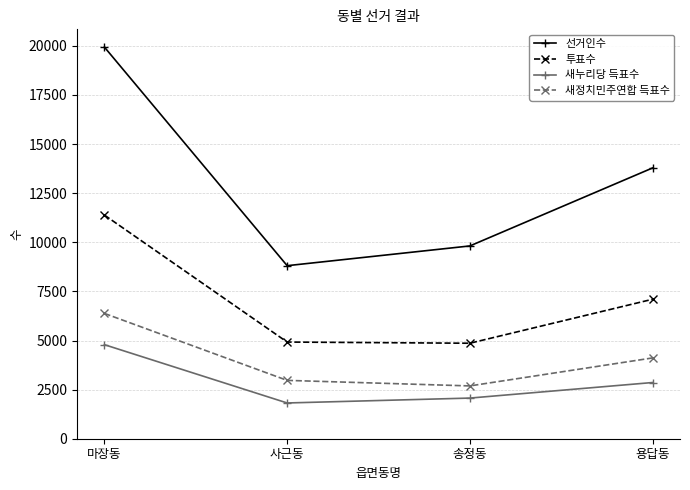

Which series has the widest spread of values?

선거인수